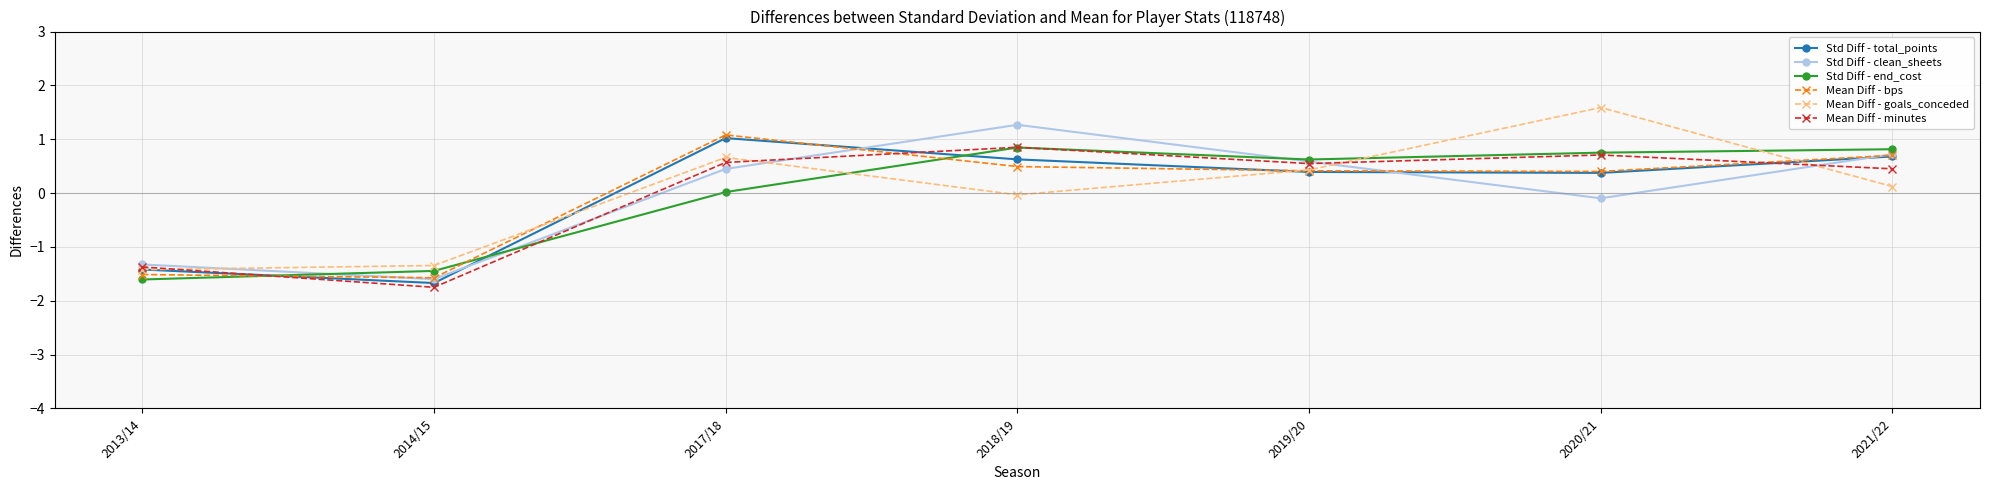

What is the difference between the Std Diff - end_cost values at 2020/21 and 2014/15?

2.2